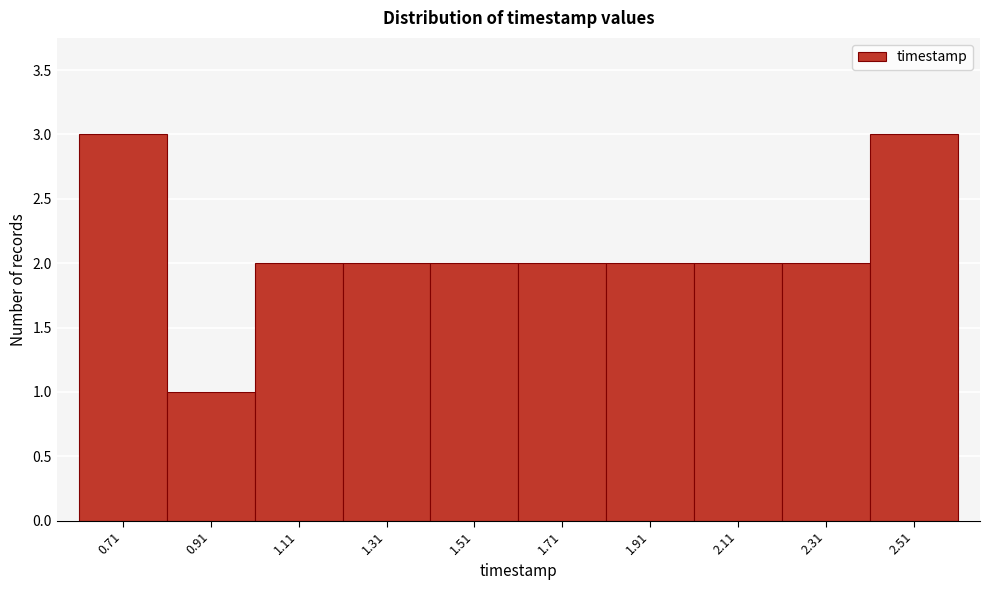

Reading left to right, what are all the values shown in this chart?

0.71=3	0.91=1	1.11=2	1.31=2	1.51=2	1.71=2	1.91=2	2.11=2	2.31=2	2.51=3